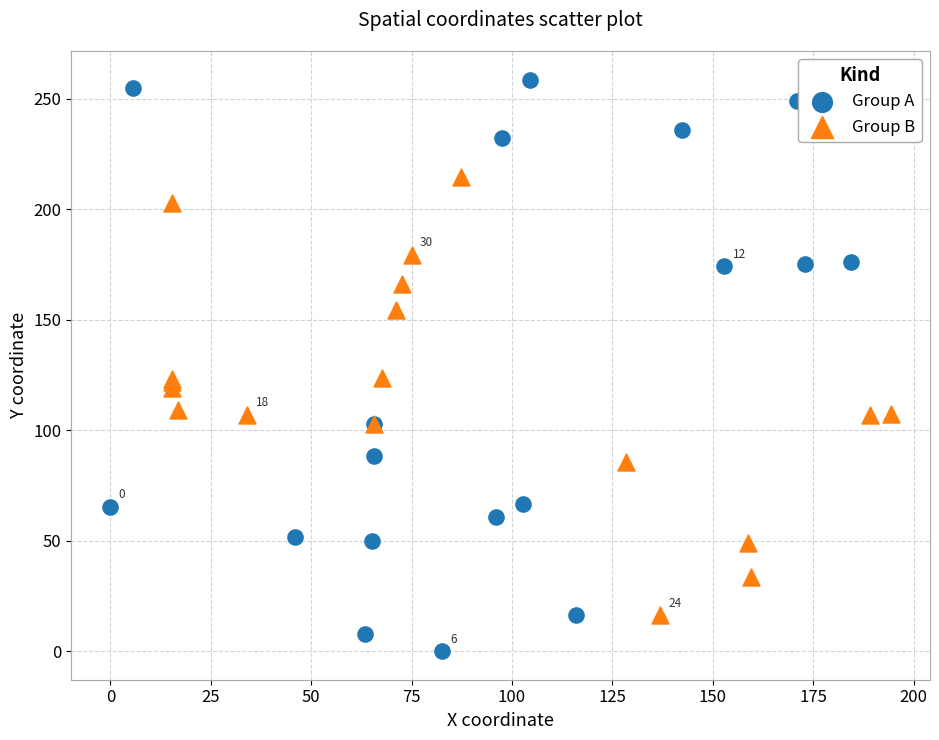

Which series reaches the minimum Y coordinate?

Group A